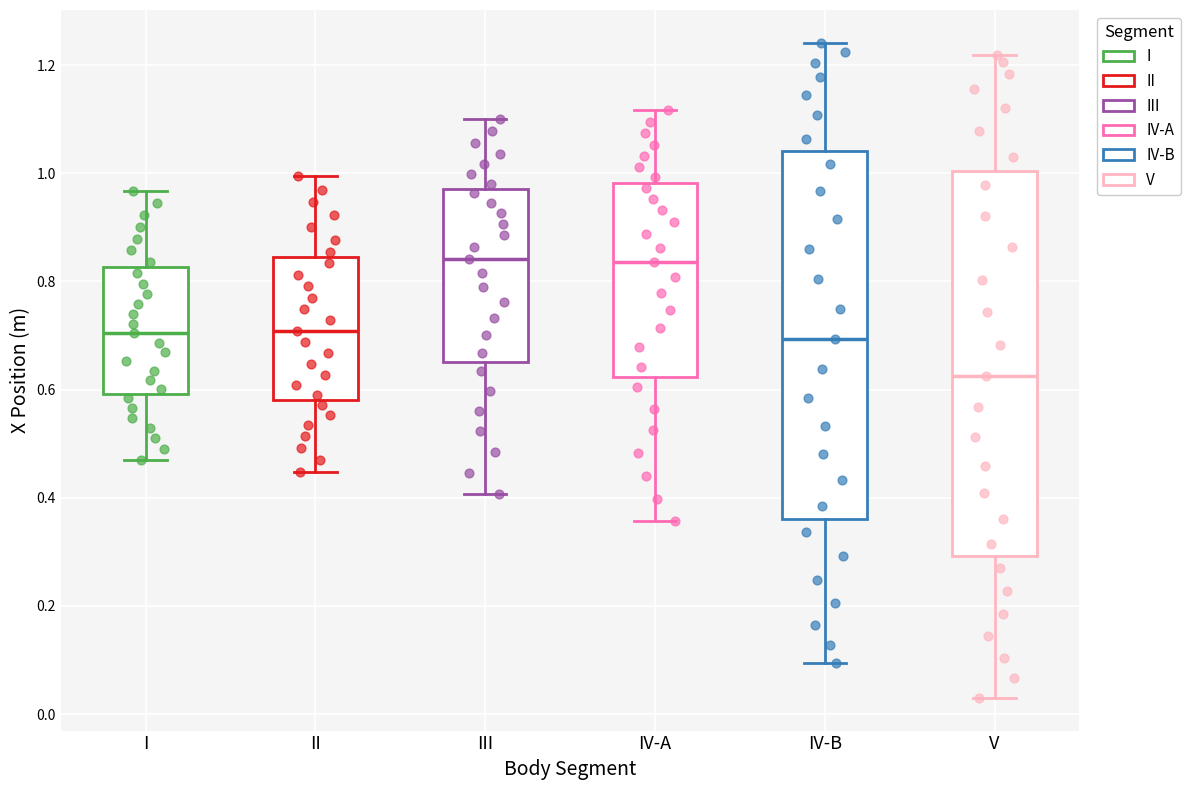

Which box is the tallest, from its lower edge to its upper edge?

V